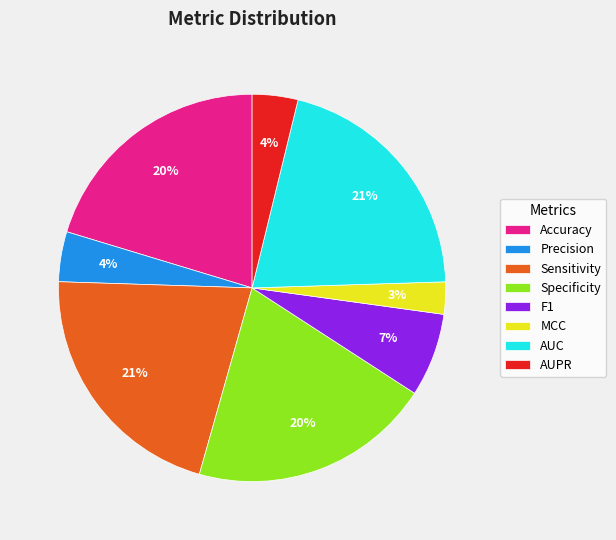

Count the number of slices in the pie.

8